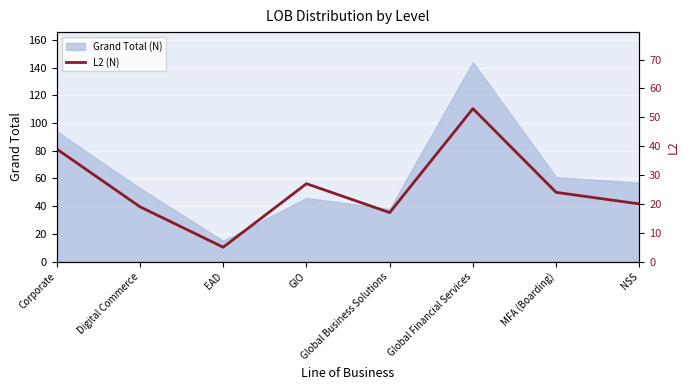

What is the lowest value of the Grand Total (N) series?

15